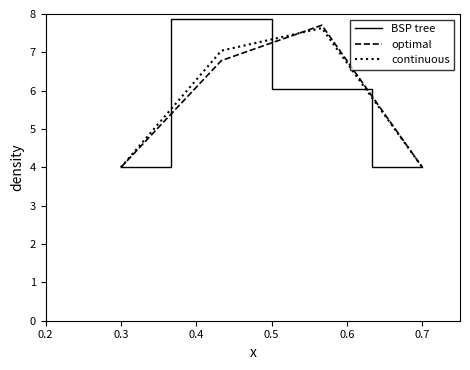

What is the highest value of the optimal series?

7.7